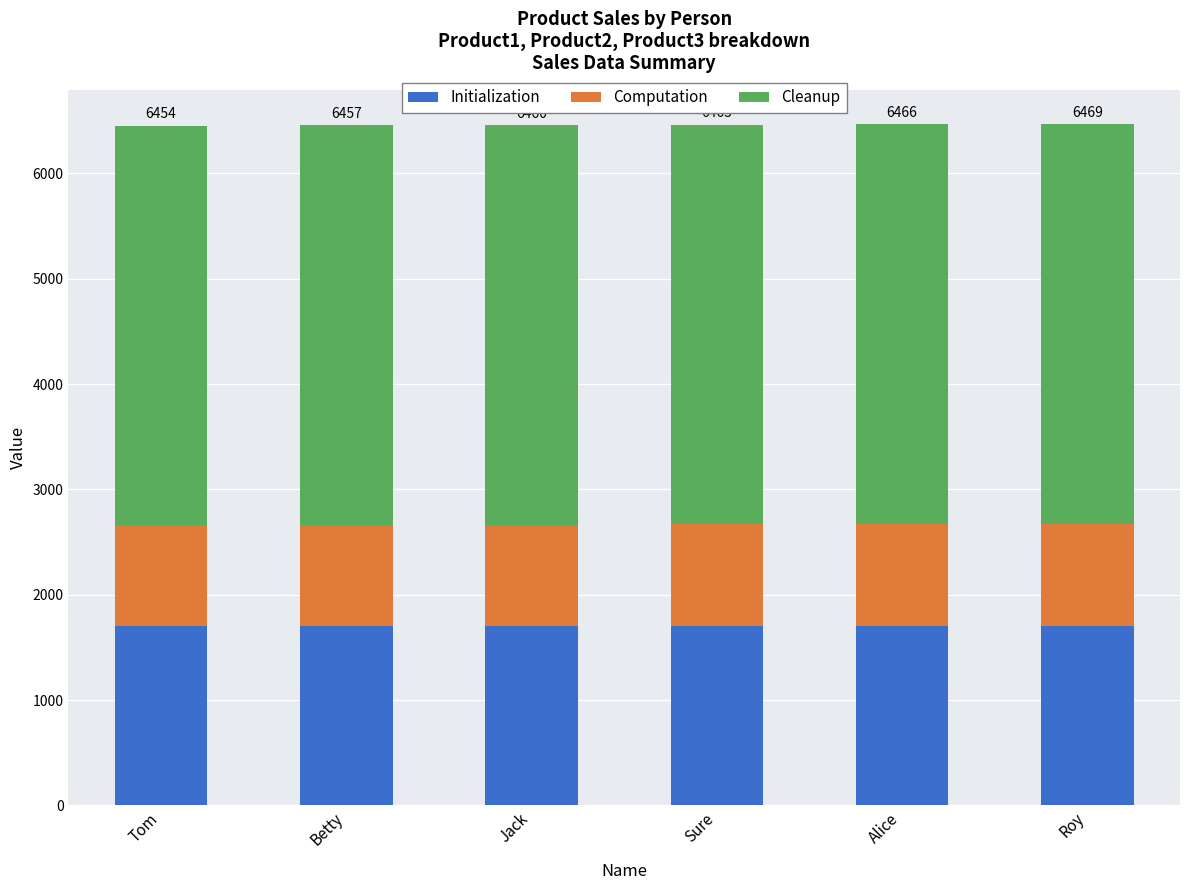

What is the total value across all series at Sure?

6463